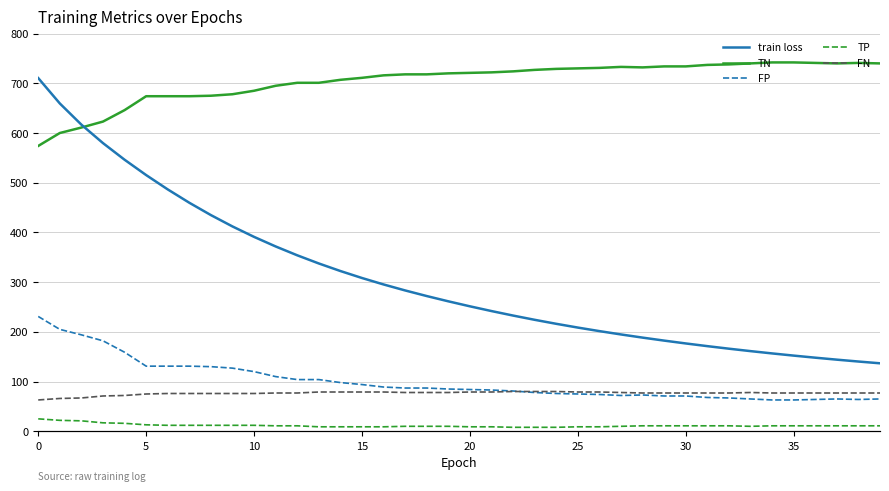

True or false: TP and TN cross at least once.

False